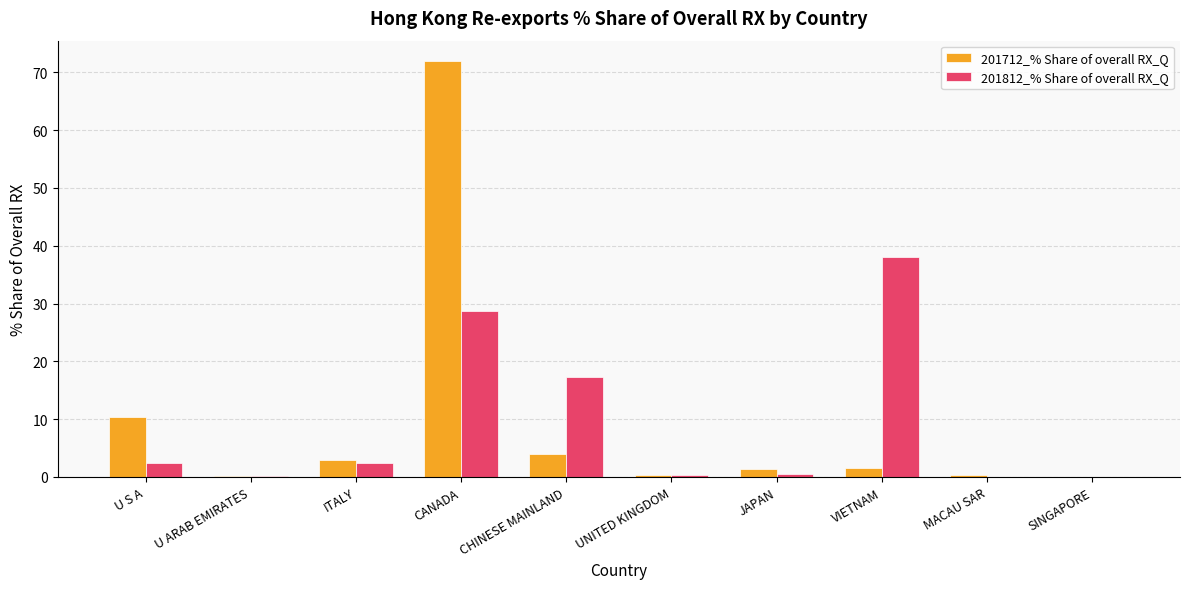

Is the value of 201712_% Share of overall RX_Q at CANADA greater than the value of 201812_% Share of overall RX_Q at MACAU SAR?

Yes